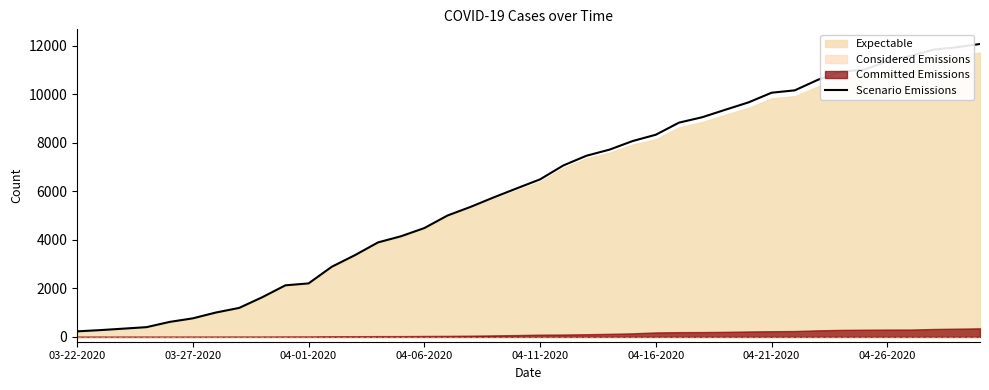

Which has a higher value, 32 or 28?

32